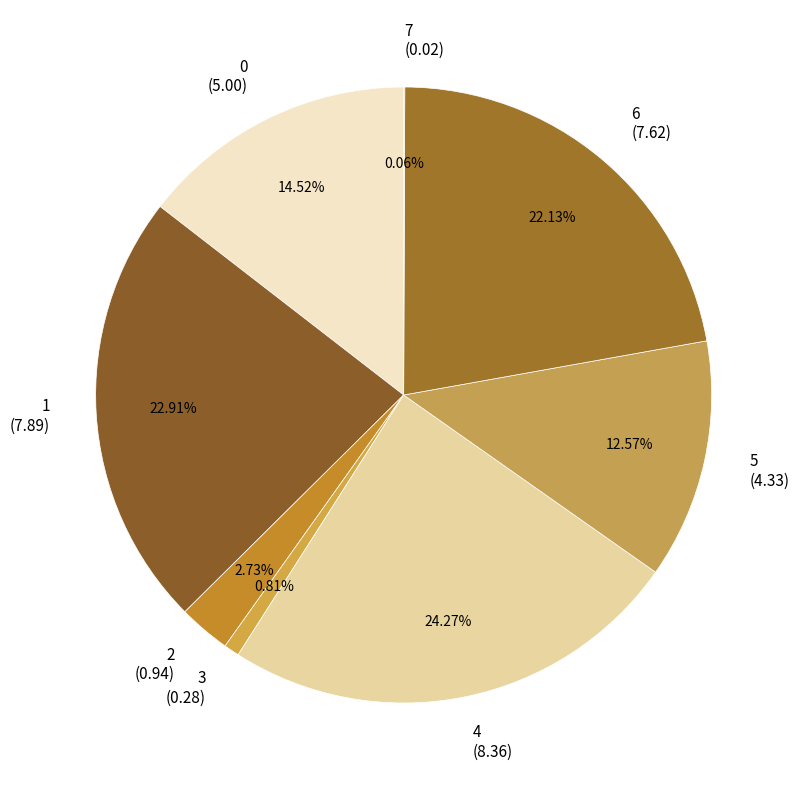

To the nearest percent, what is the difference between the largest and smallest slice percentages?

24%